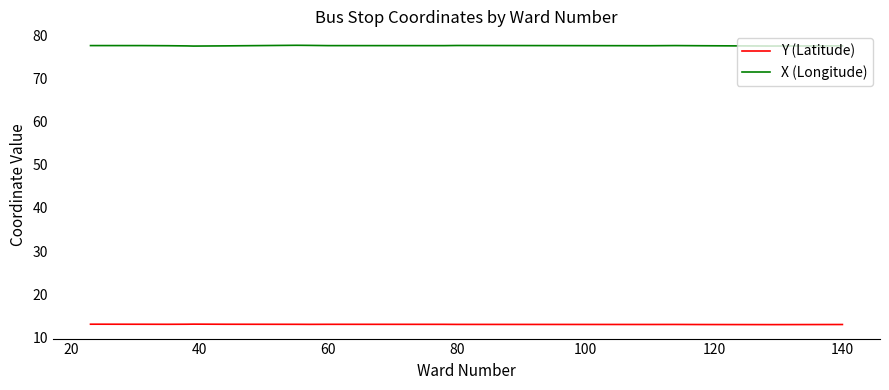

List the series in order of their peak value, highest first.

X (Longitude), Y (Latitude)